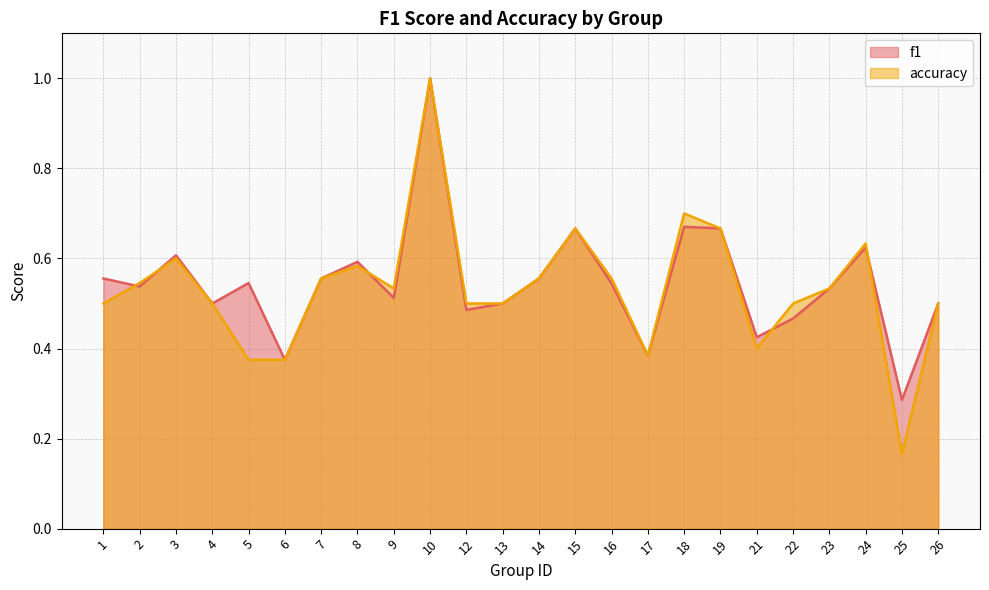

What are all the series names shown in the legend?

f1, accuracy